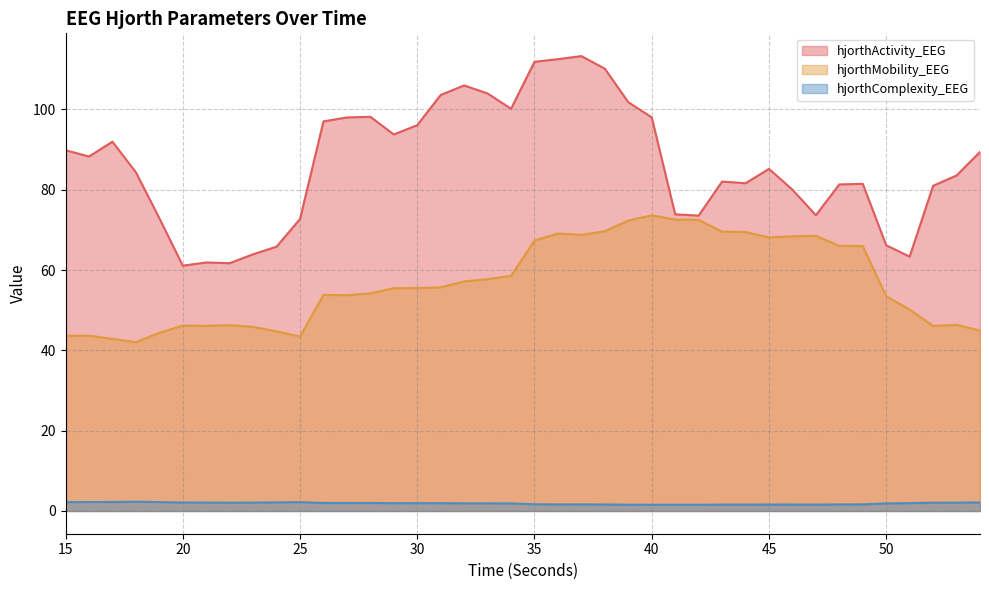

The value of hjorthComplexity_EEG at 40 is 1.5. True or false?

True